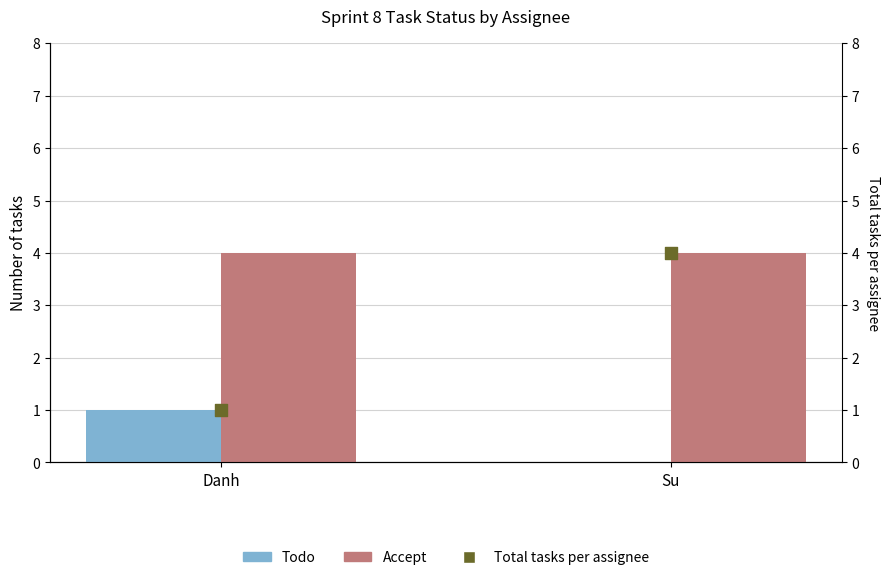

At which category is the sum across all series the highest?

Su